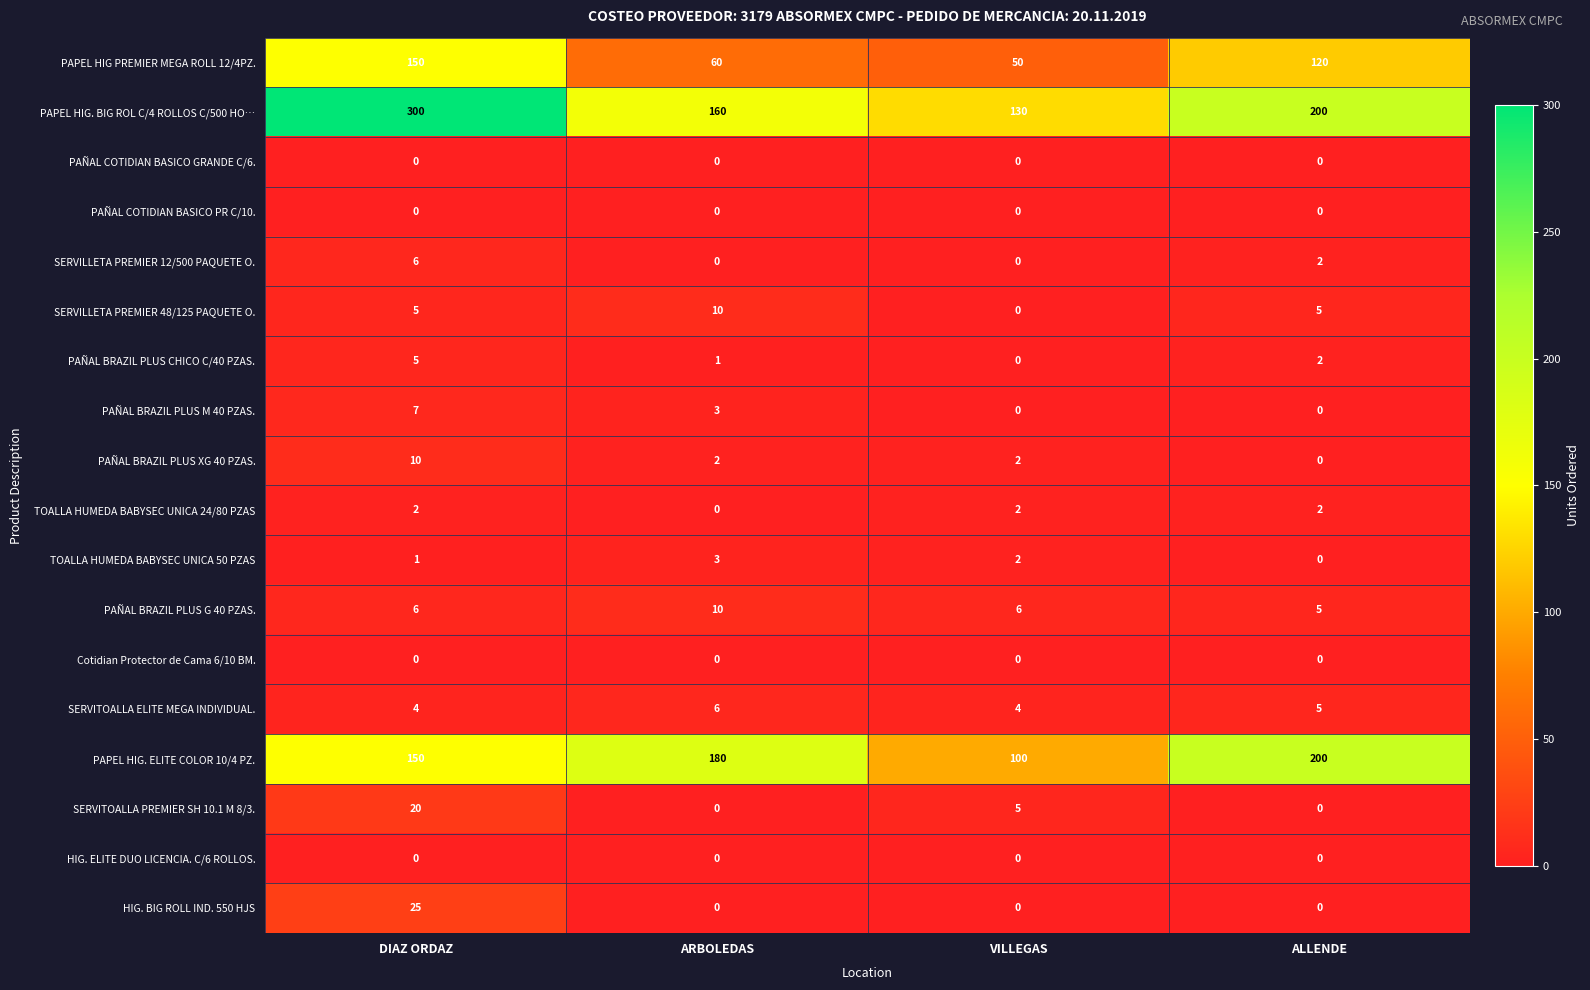

Which category has the highest value in the TOALLA HUMEDA BABYSEC UNICA 50 PZAS series?

ARBOLEDAS